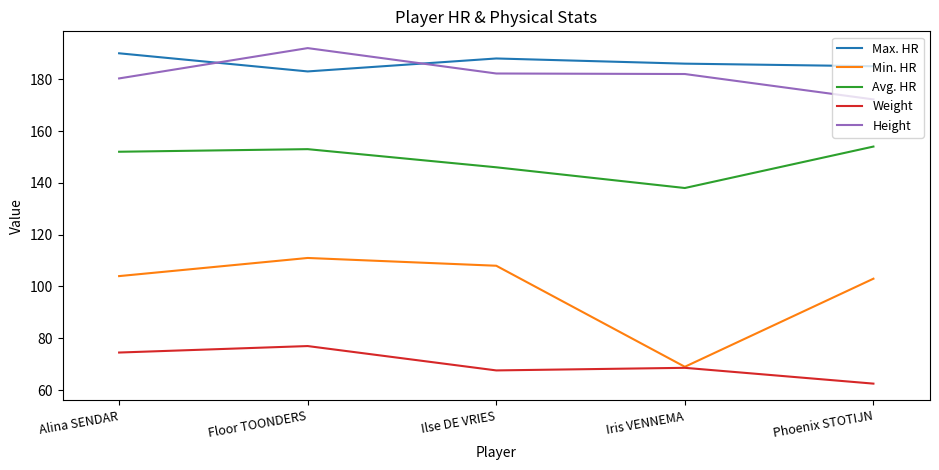

At which category is the sum across all series the highest?

Floor TOONDERS